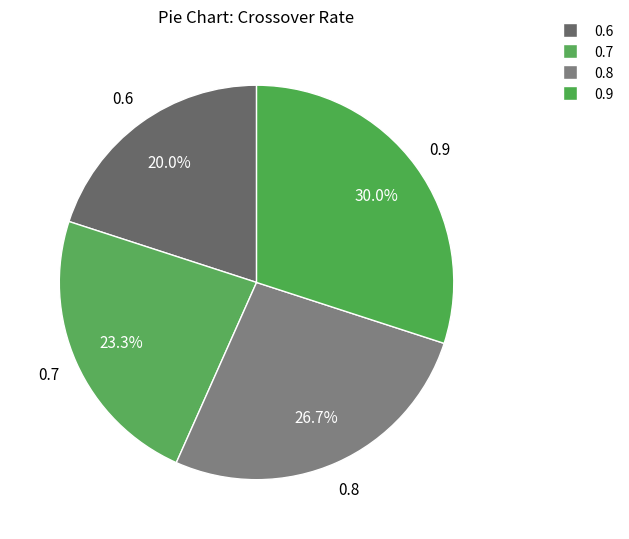

To the nearest percent, what portion does 0.7 represent?

23%